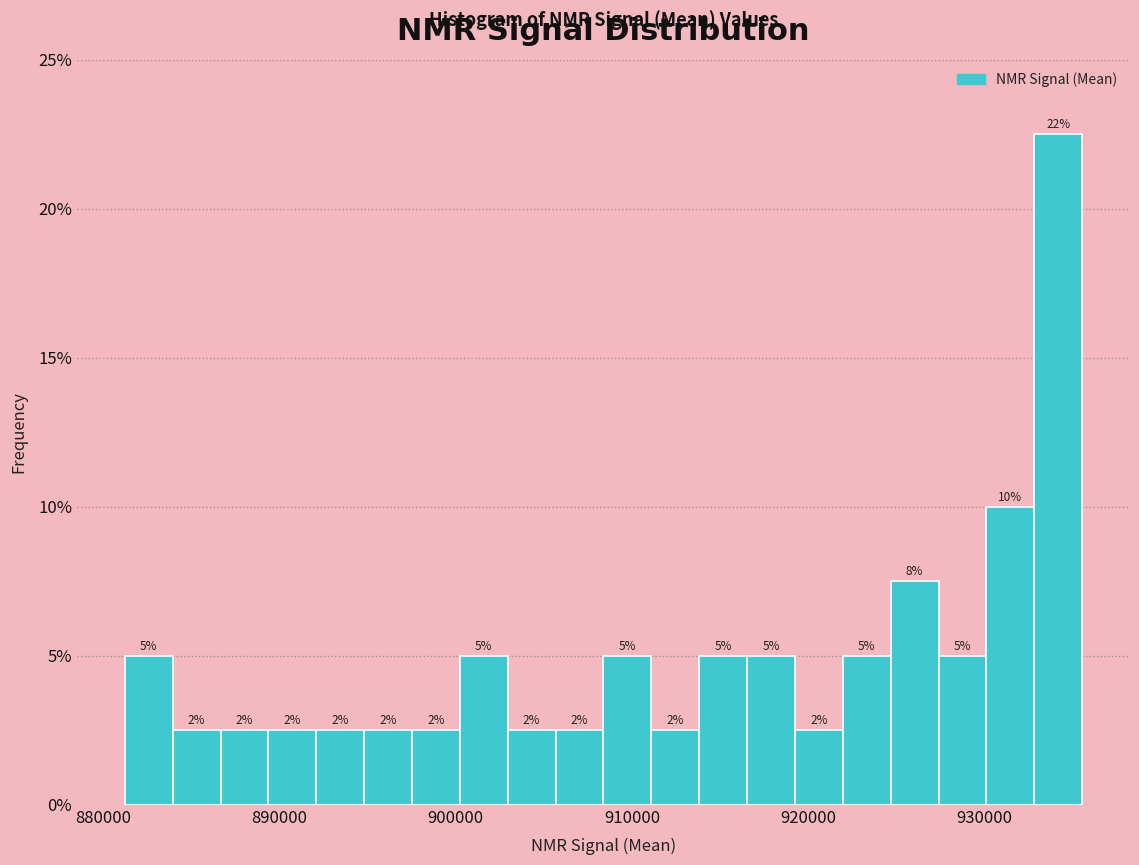

Read against the x-axis, roughly where is the centre of the tallest bar?

934000